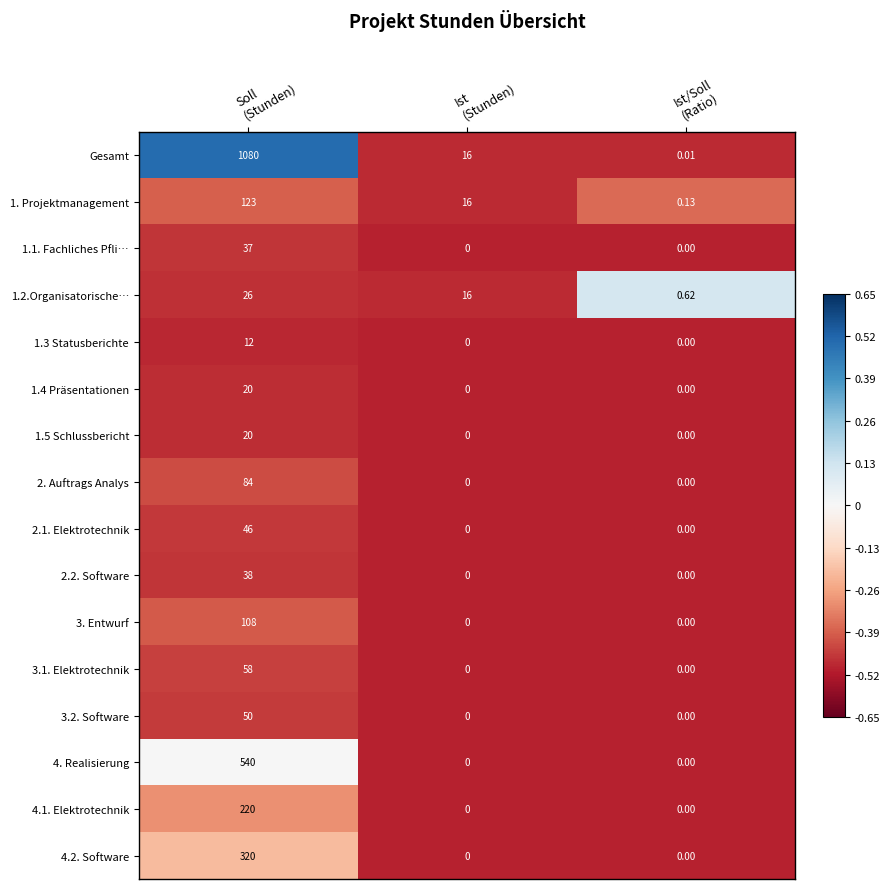

Which series has the largest total across all categories?

Gesamt